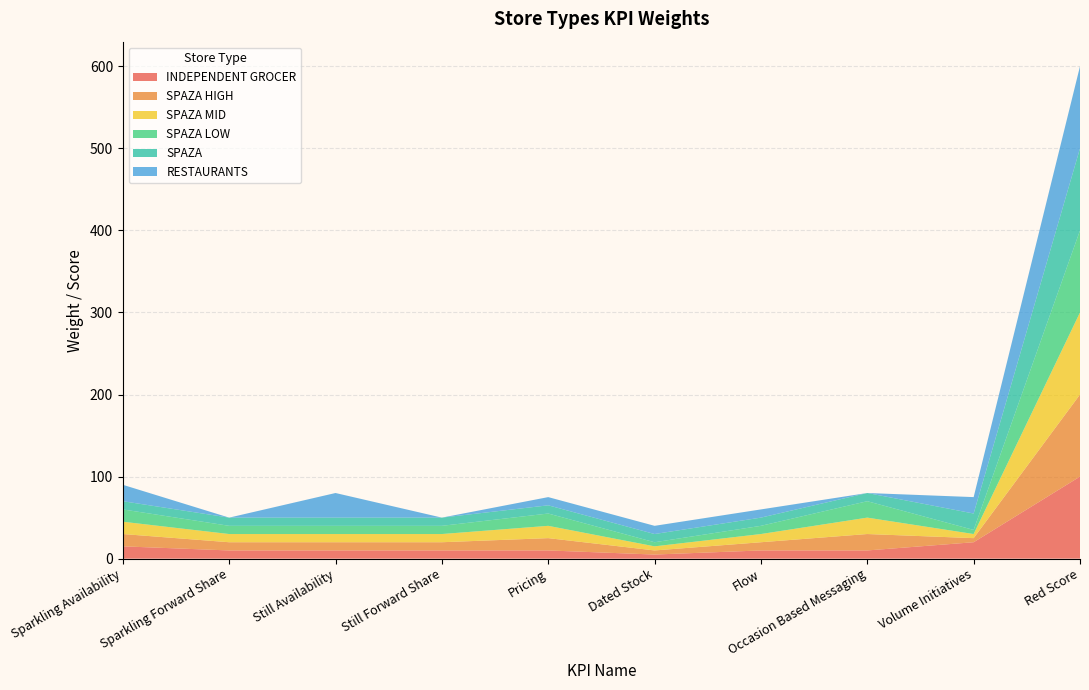

Reading right to left, what are all the values shown in this chart?

INDEPENDENT GROCER: 100	20	10	10	5	10	10	10	10	15
SPAZA HIGH: 100	5	20	10	5	15	10	10	10	15
SPAZA MID: 100	5	20	10	5	15	10	10	10	15
SPAZA LOW: 100	5	20	10	5	15	10	10	10	15
SPAZA: 100	20	10	10	10	10	10	10	10	10
RESTAURANTS: 100	20	0	10	10	10	0	30	0	20